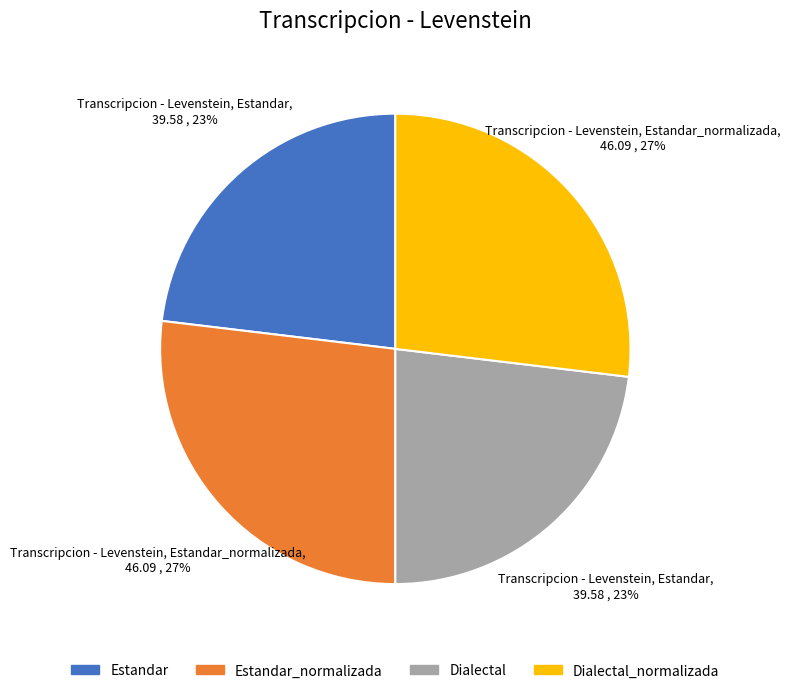

To the nearest percent, what is the average slice percentage?

25%